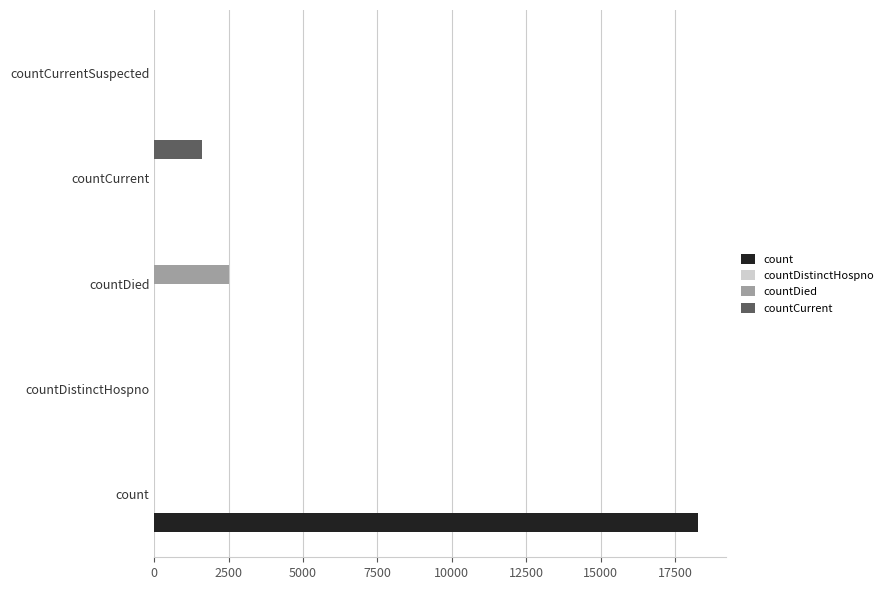

True or false: countDied has a value of 0 at countDistinctHospno.

True